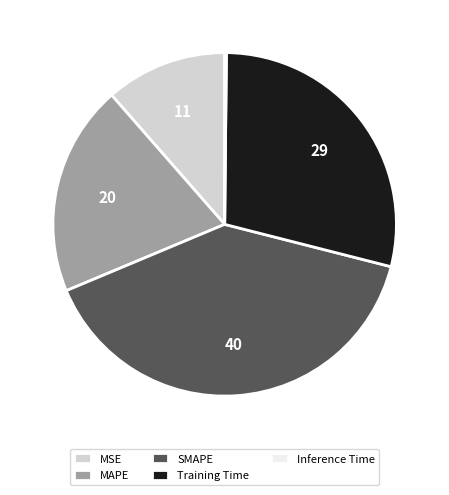

Approximately how many times larger is the value at SMAPE compared to Training Time?

1.4